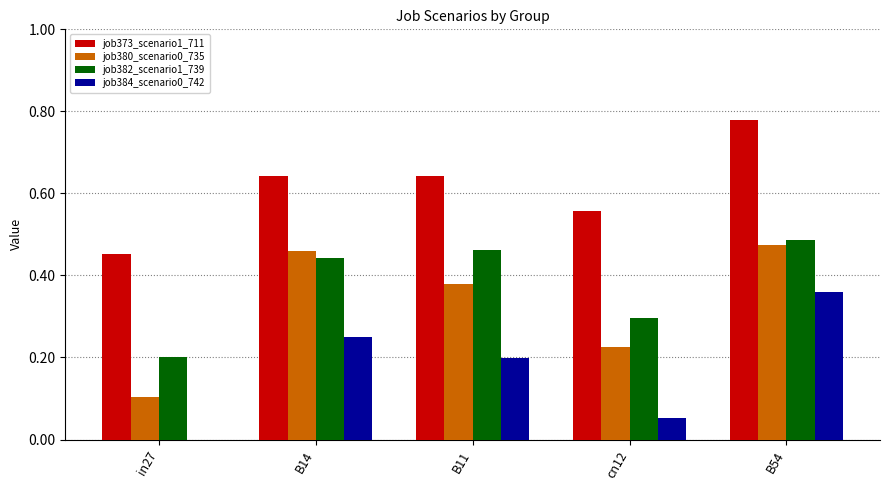

Which series has the widest spread of values?

job380_scenario0_735